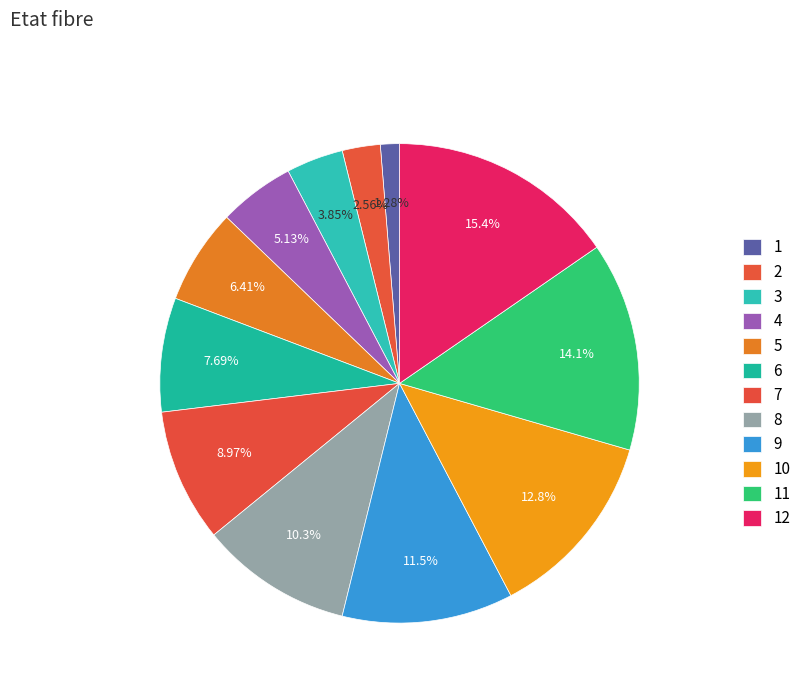

Does any single category account for the majority?

No